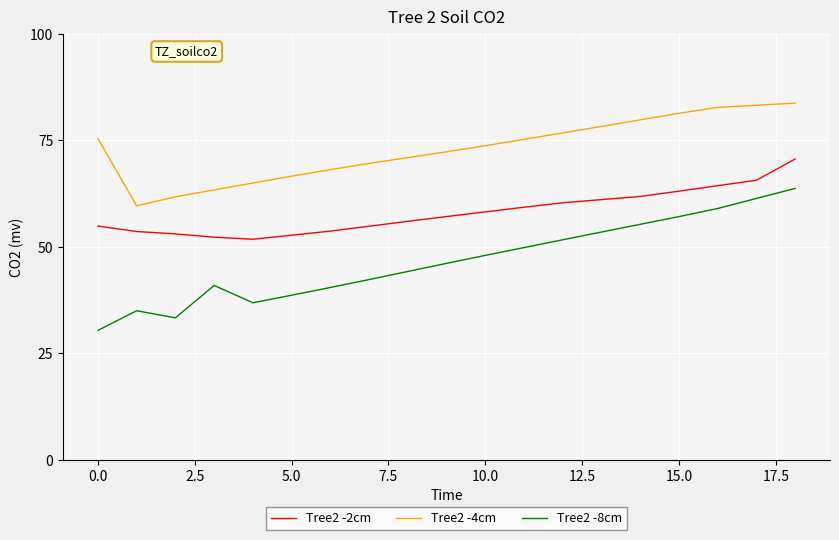

Which series has the largest total across all categories?

Tree2 -4cm